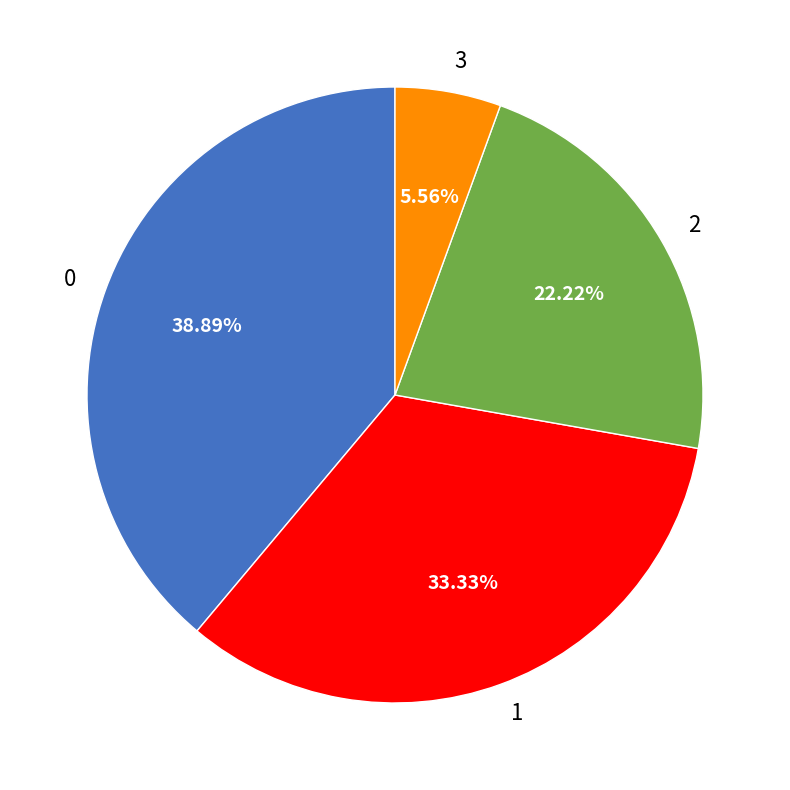

The 3 slice represents 19% of the pie. True or false?

False